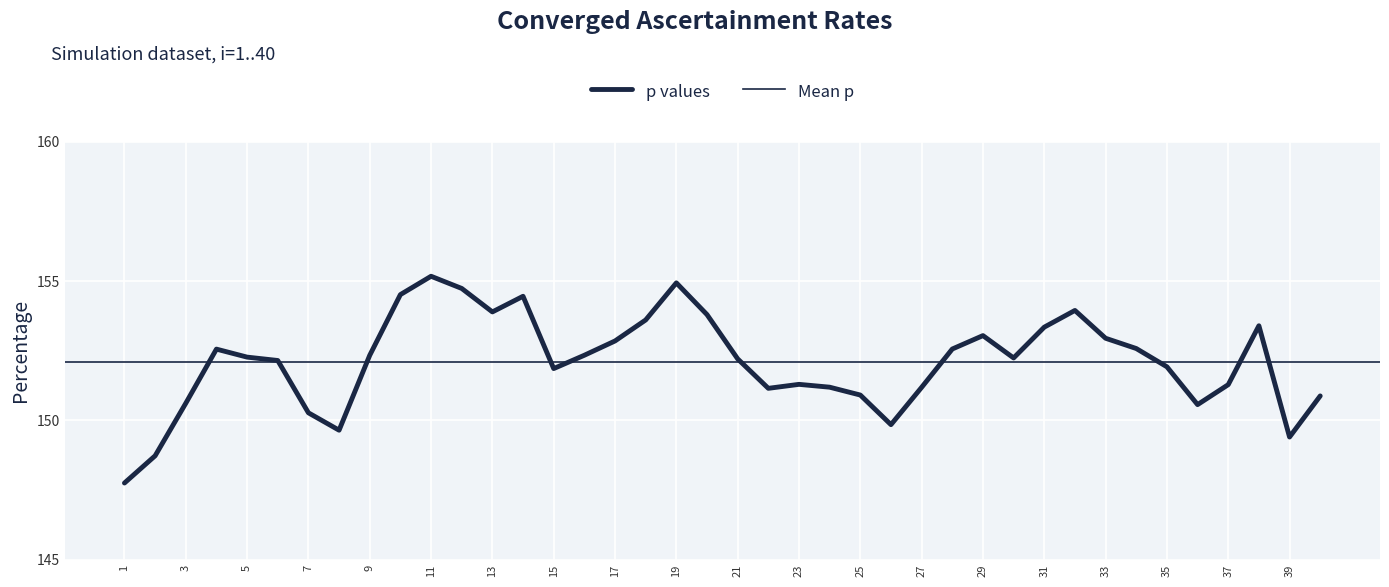

Where does the data first go above 152?

4